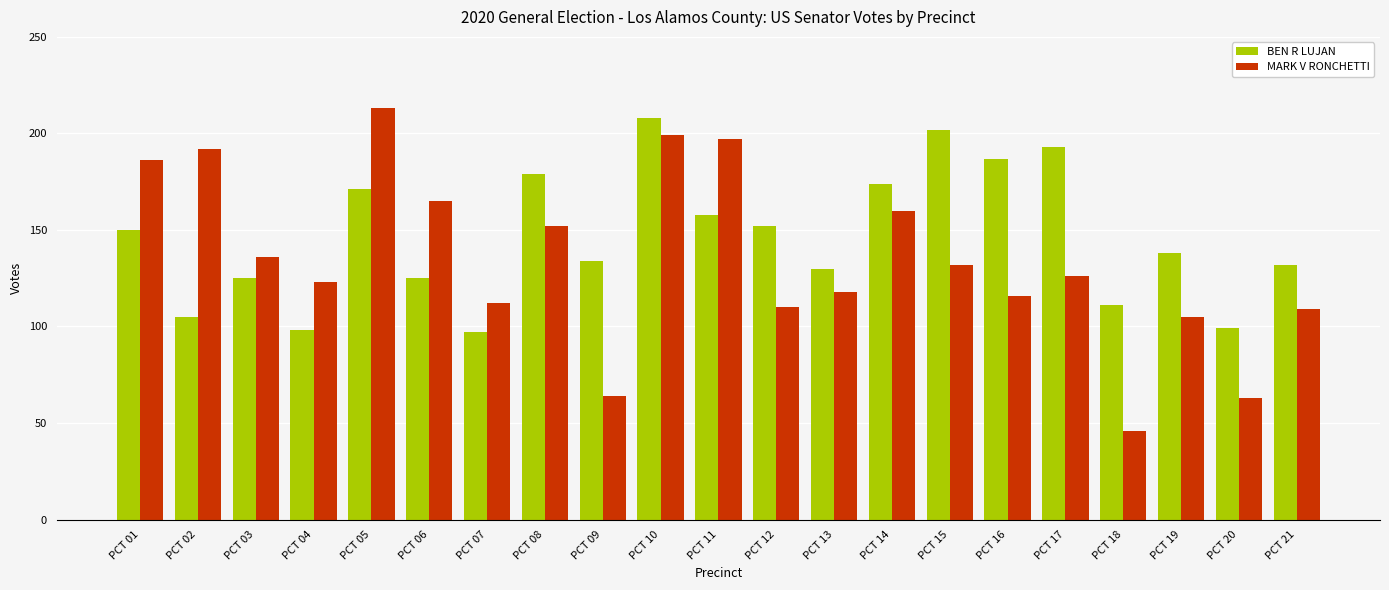

Read the MARK V RONCHETTI value at PCT 21, to the nearest 5.

110